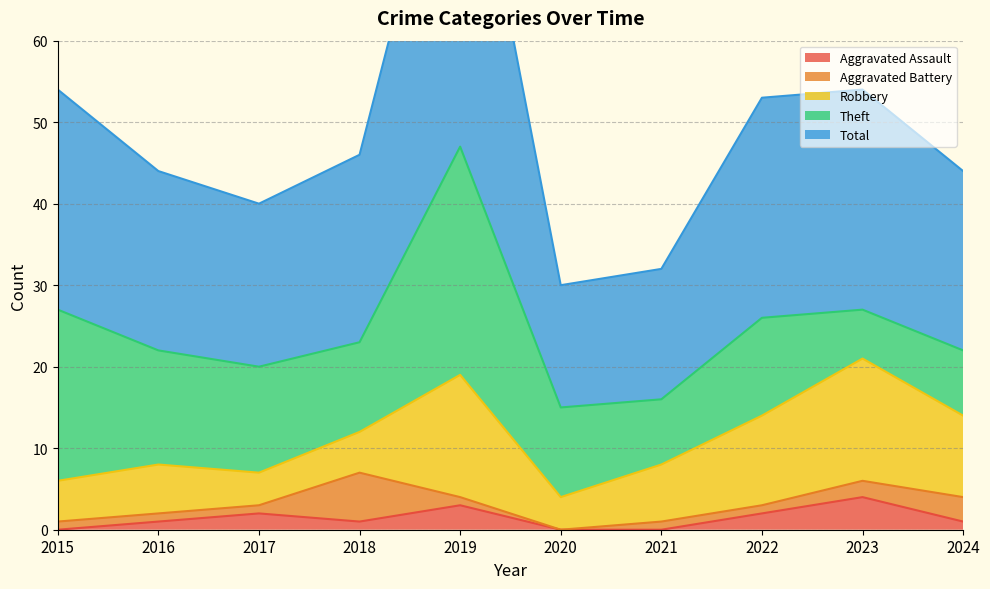

At which category does the chart reach its peak across all series?

2019